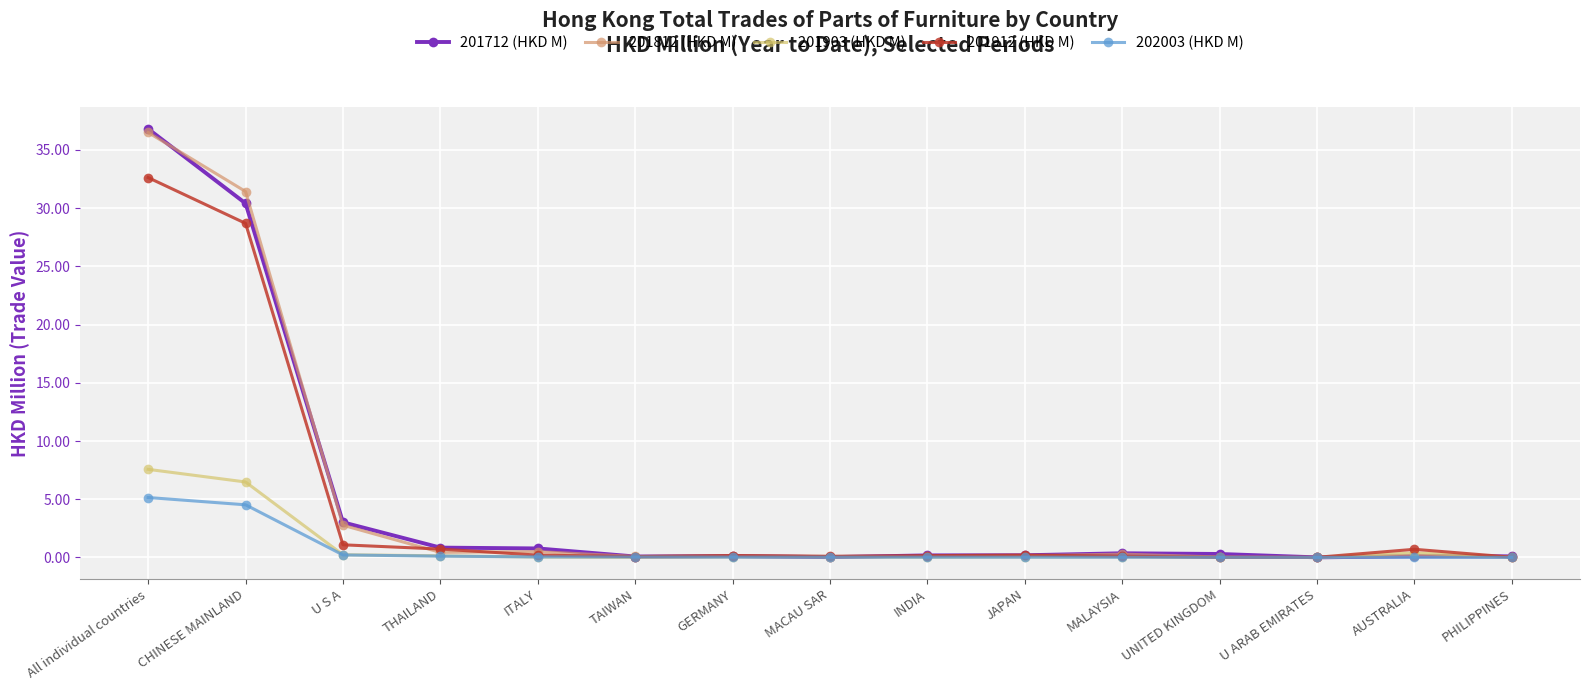

What are all the series names shown in the legend?

201712 (HKD M), 201812 (HKD M), 201903 (HKD M), 201912 (HKD M), 202003 (HKD M)